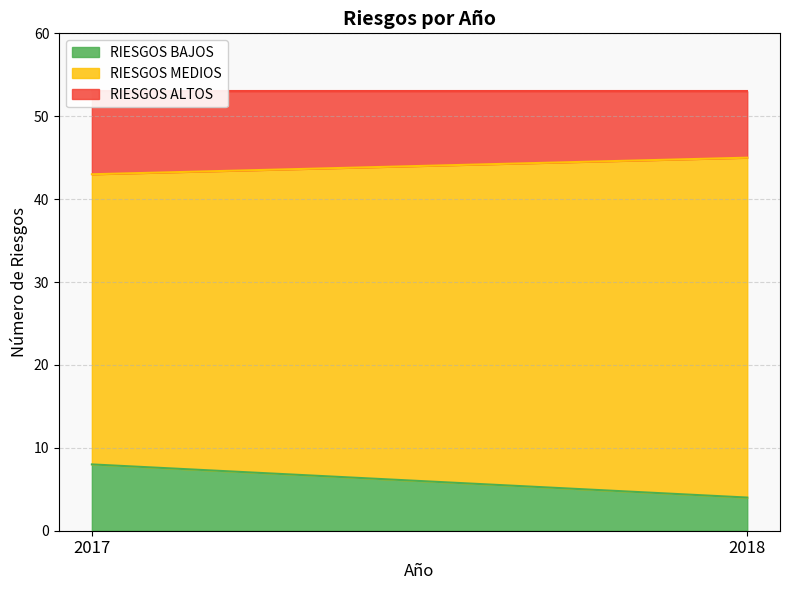

At which label does RIESGOS BAJOS reach its minimum?

2018